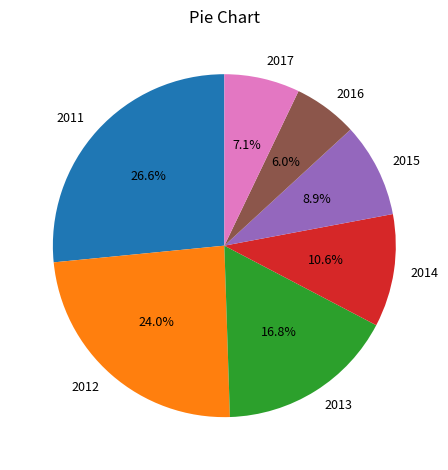

How many slices are in this pie chart?

7